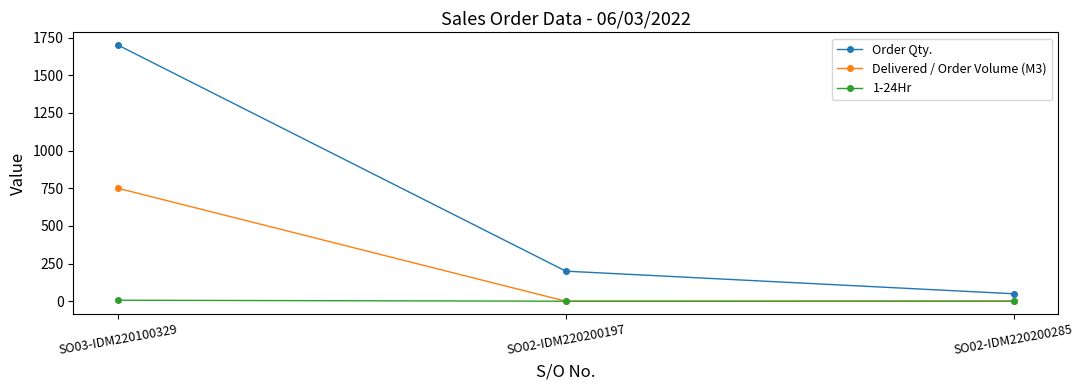

Rank the series by their maximum value, from highest to lowest.

Order Qty., Delivered / Order Volume (M3), 1-24Hr